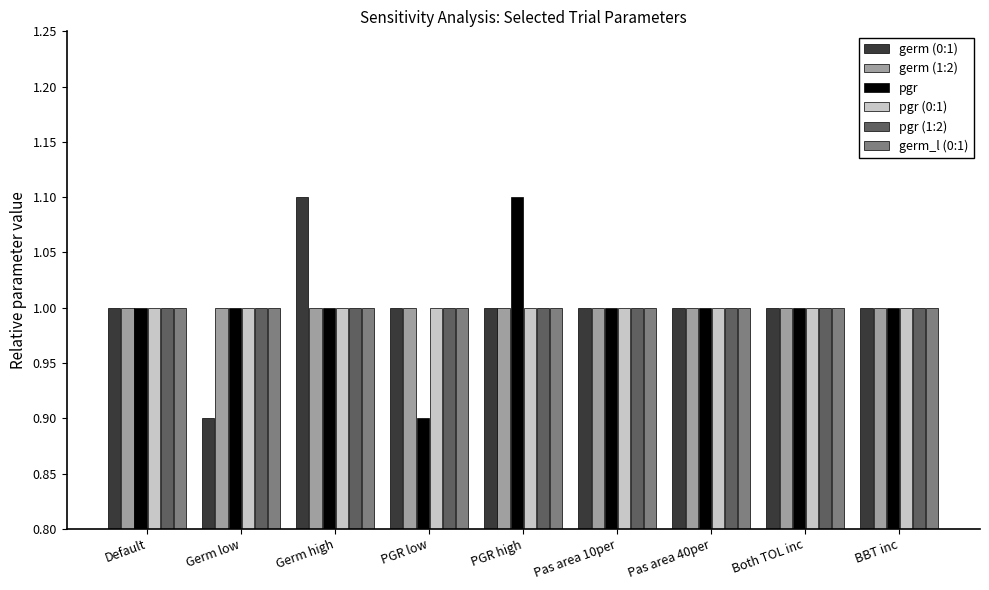

What is the smallest value displayed?

0.9